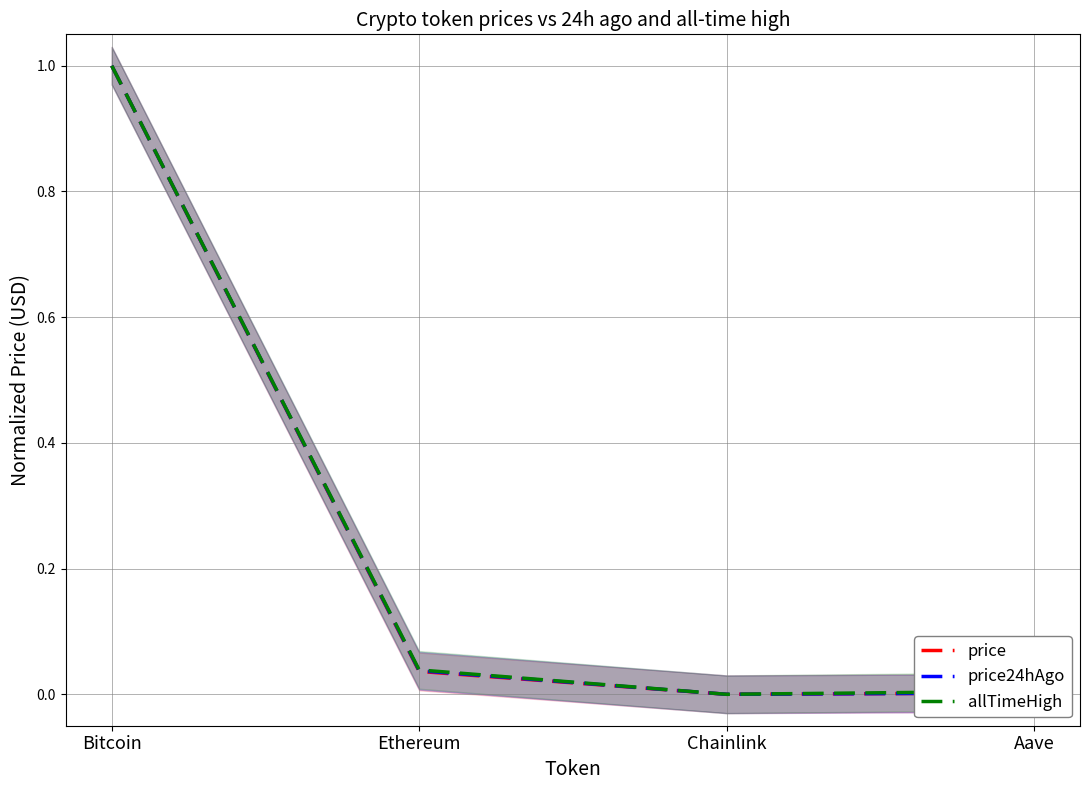

Between Chainlink and Aave, which is larger?

Aave